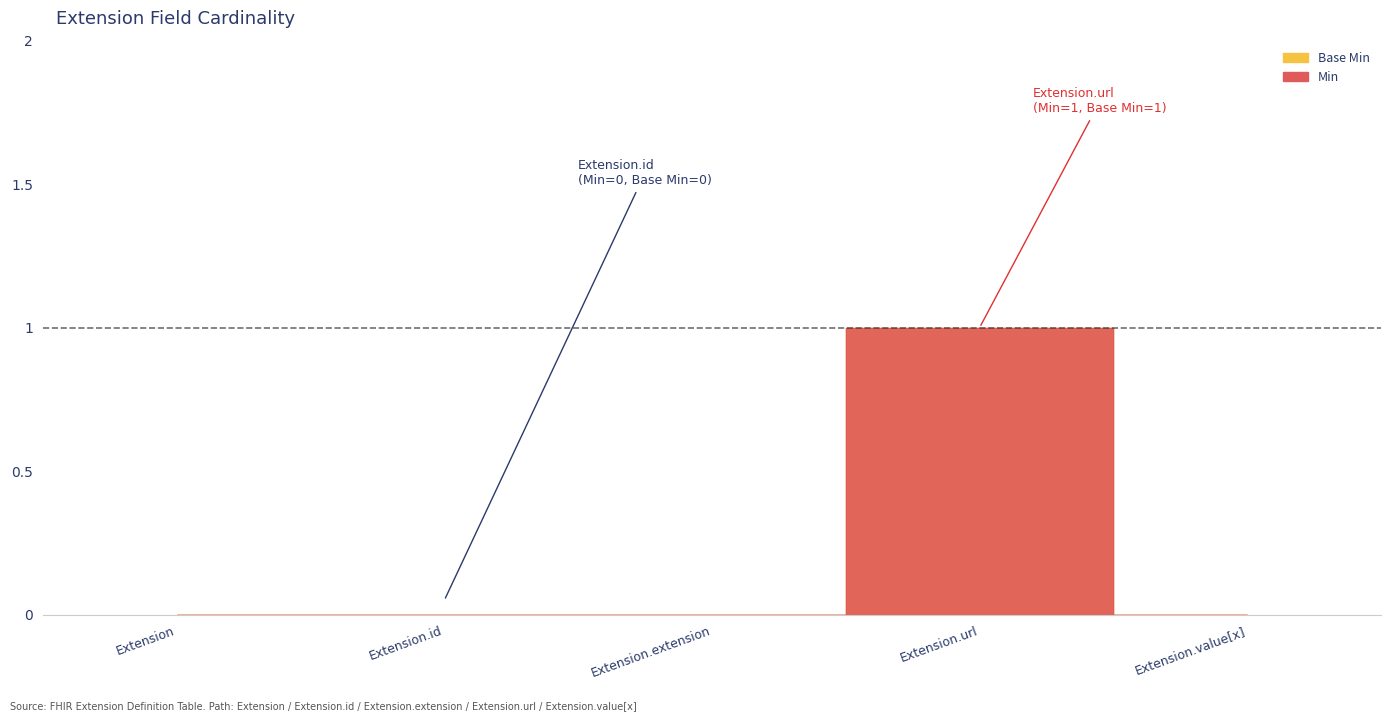

What are all the series names shown in the legend?

Min, Base Min